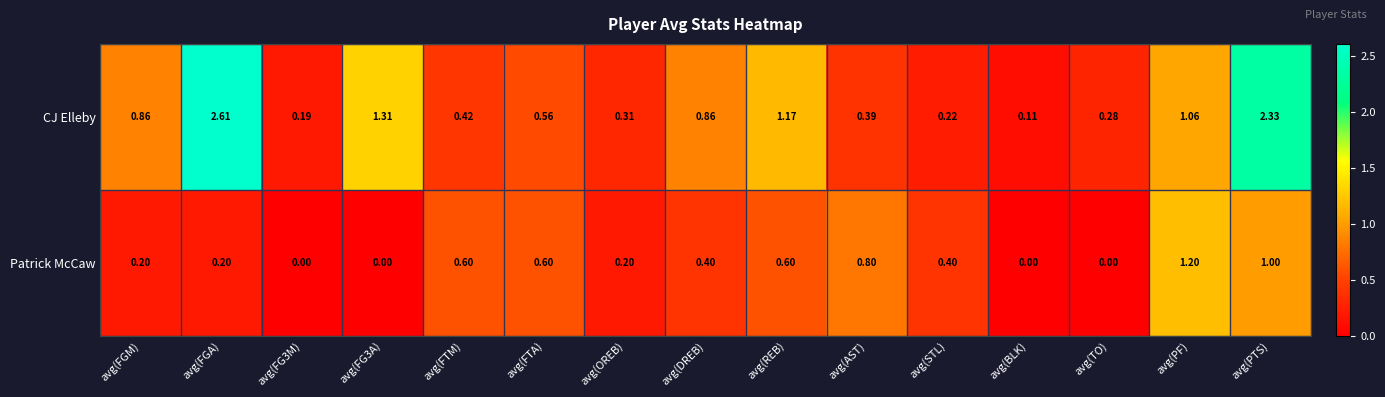

Rank the series by their average value, from lowest to highest.

Patrick McCaw, CJ Elleby